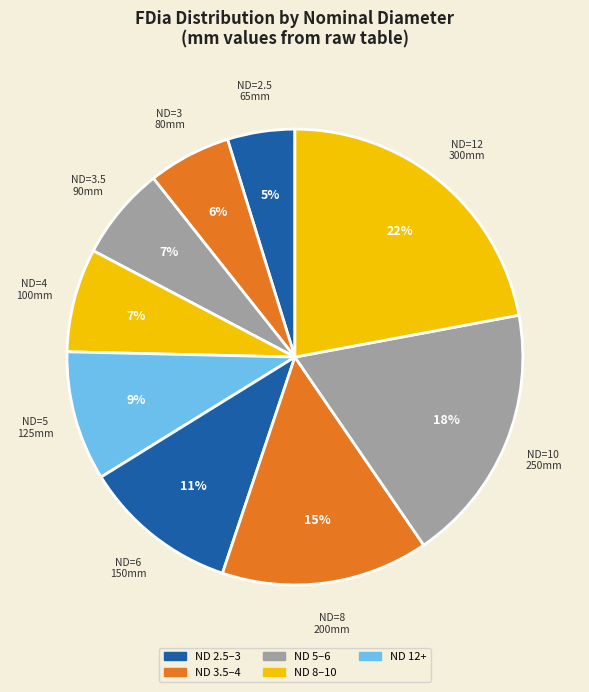

Combined, do ND=5 and ND=12 account for over 50%?

No